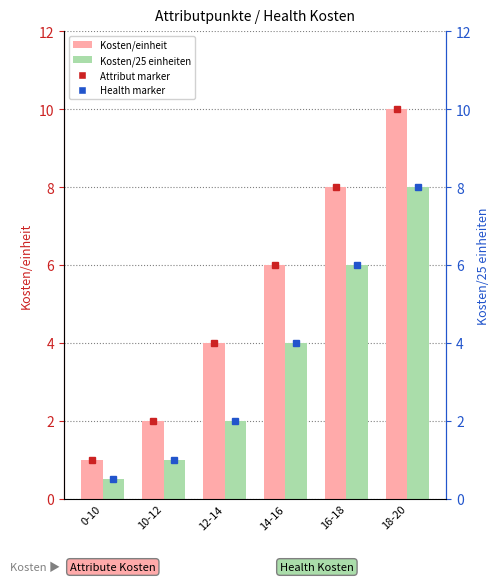

What is the difference between the second highest and minimum values in the Kosten/einheit series?

7.0